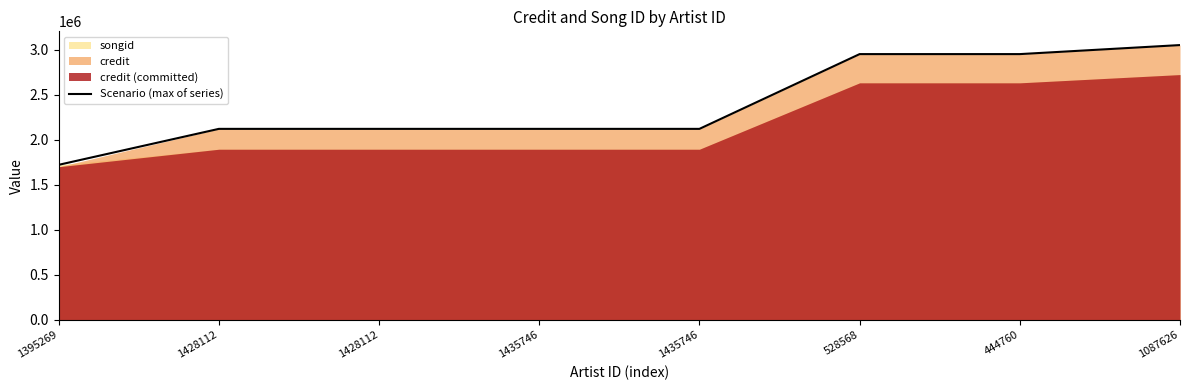

Is it true that the value at 1395269 is 1722049?

True